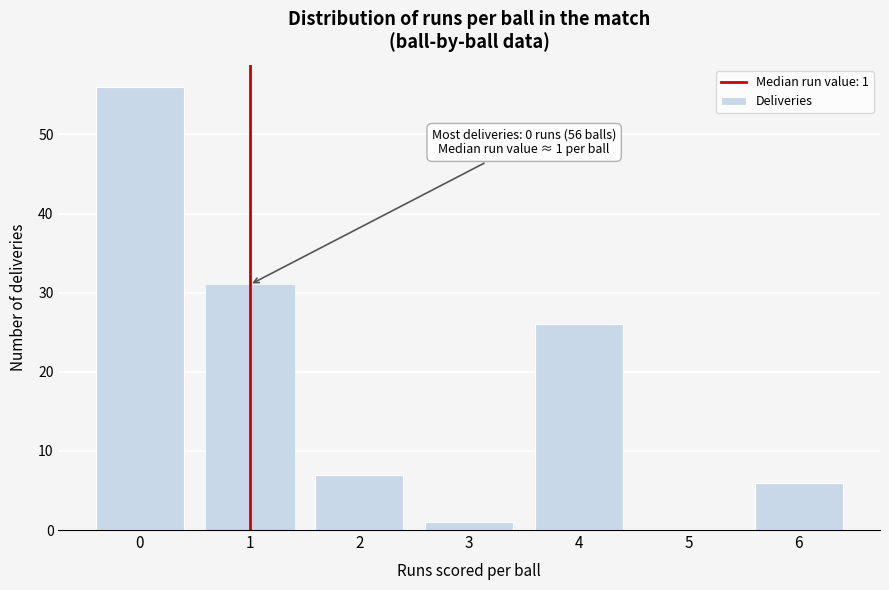

Reading left to right, transcribe all the data shown in this chart.

0=56	1=31	2=7	3=1	4=26	5=0	6=6